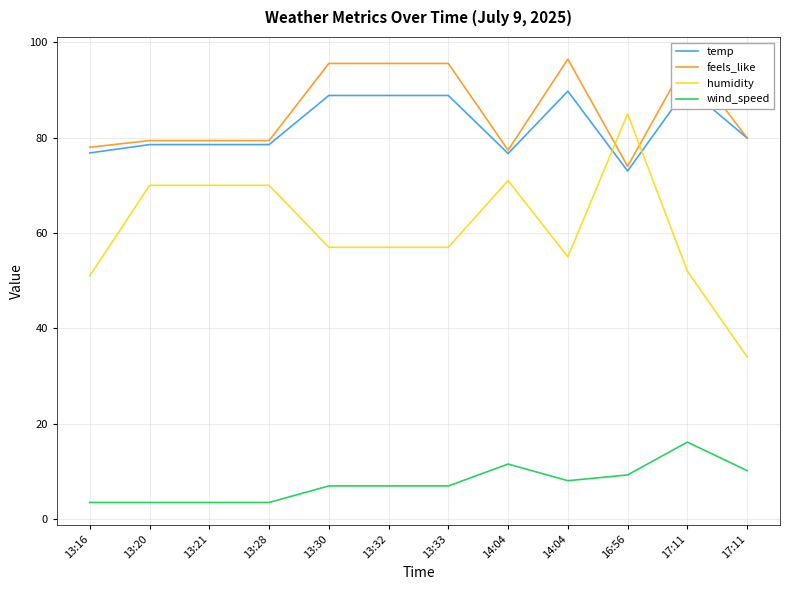

What is the label of the 11th point from the right?

13:20